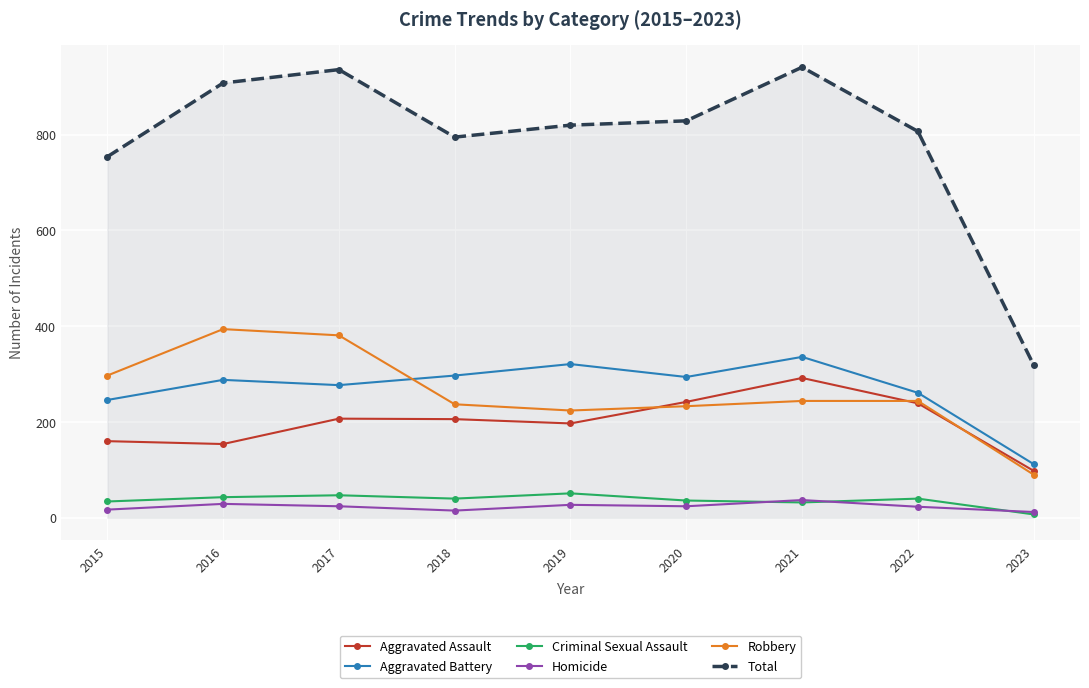

What is the maximum value for Robbery?

394